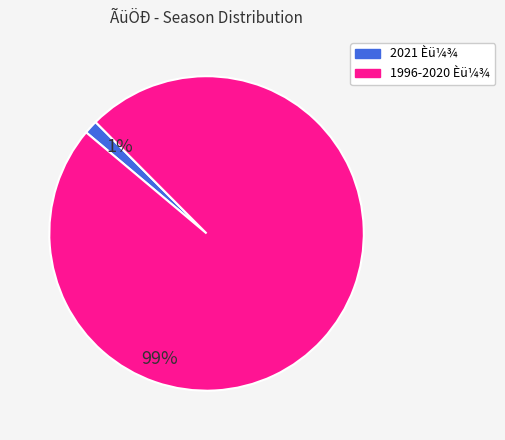

Does any single category account for the majority?

Yes